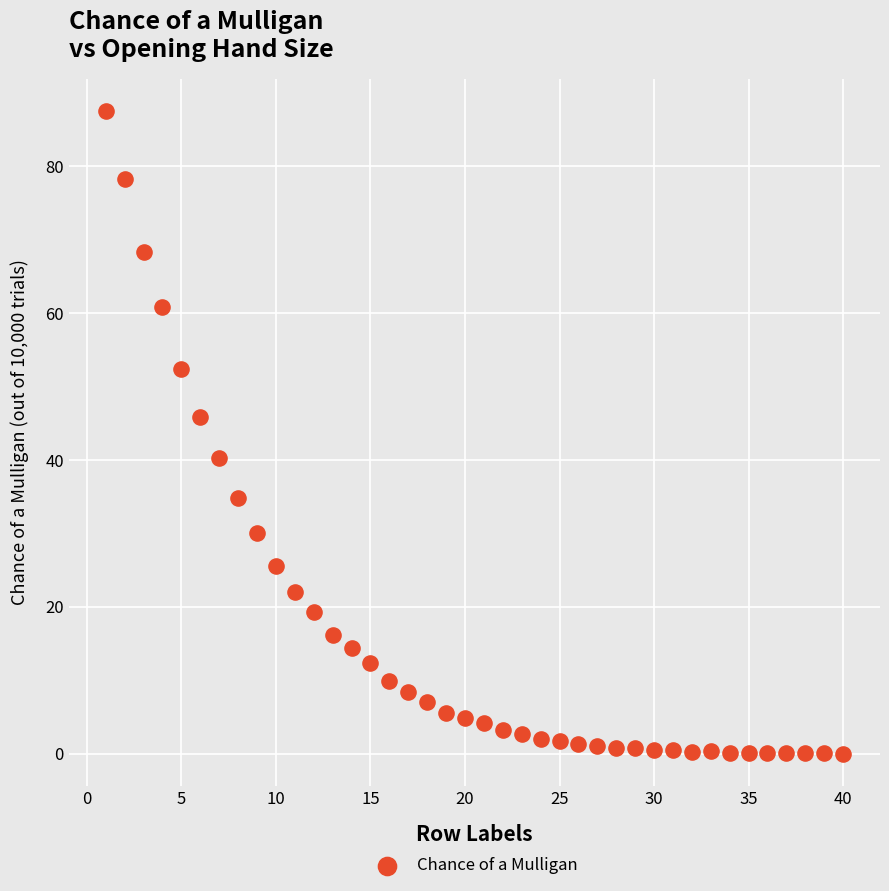

What is the range of Y values (max minus min)?

87.5